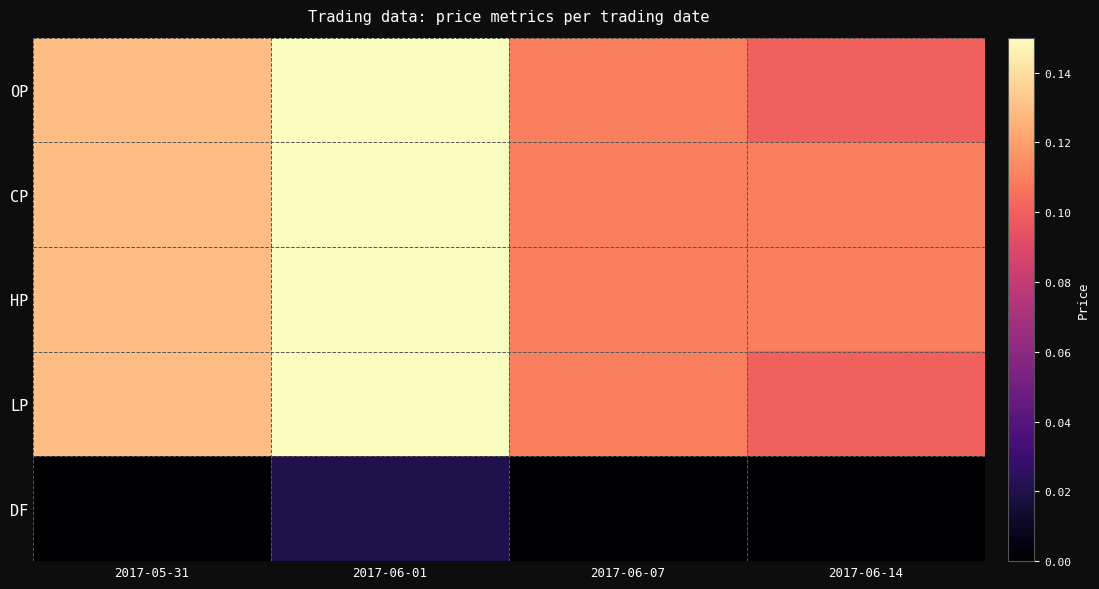

Which label corresponds to the smallest value in the chart?

2017-05-31